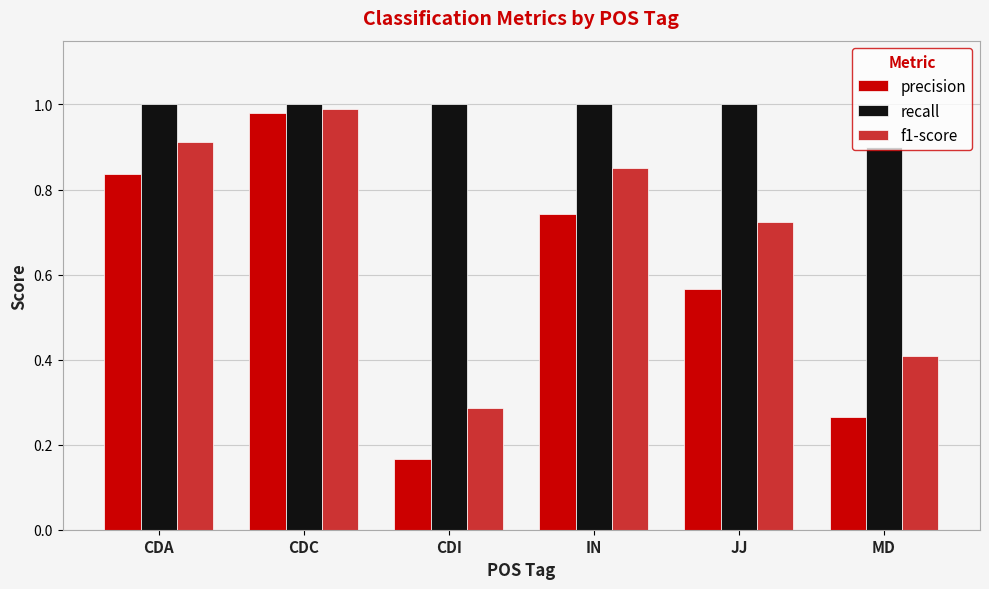

At IN, list the series in order from largest to smallest.

recall, f1-score, precision